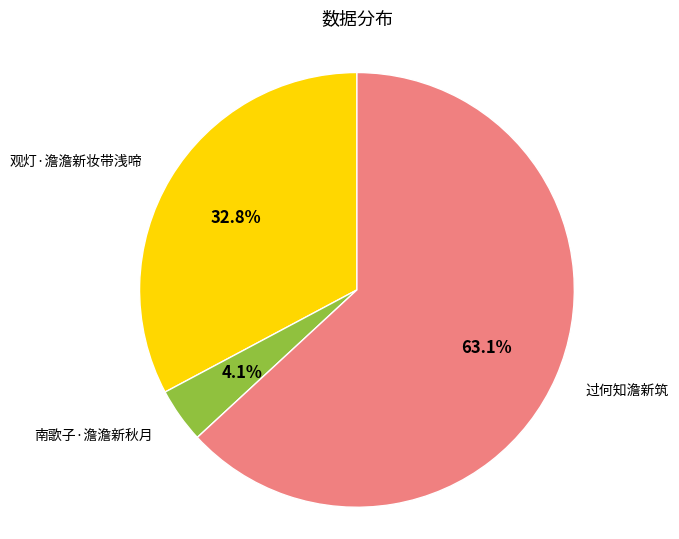

Does 观灯·澹澹新妆带浅啼 represent more than half of the total?

No